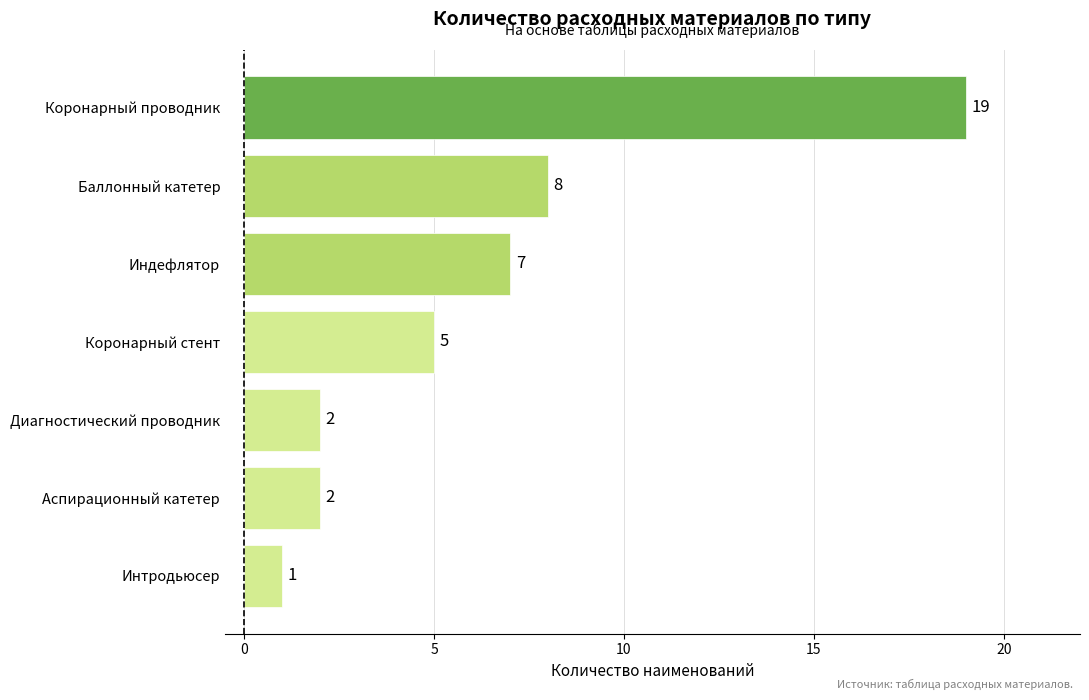

Reading top to bottom, extract all data points from this chart.

19	8	7	5	2	2	1